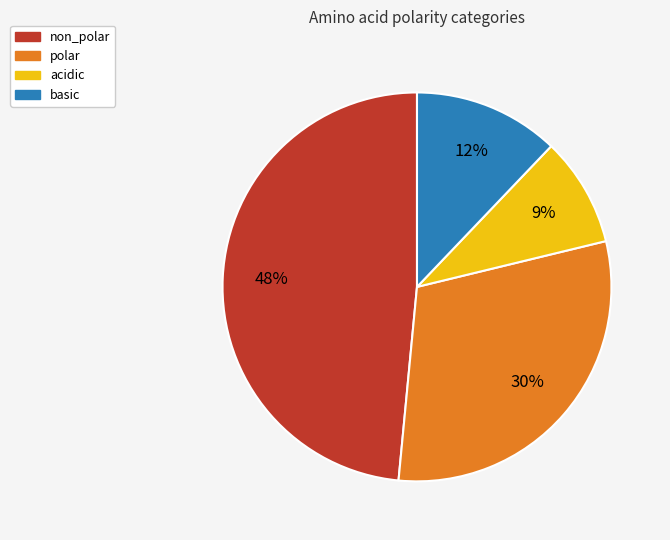

What is the largest slice in the pie chart?

non_polar